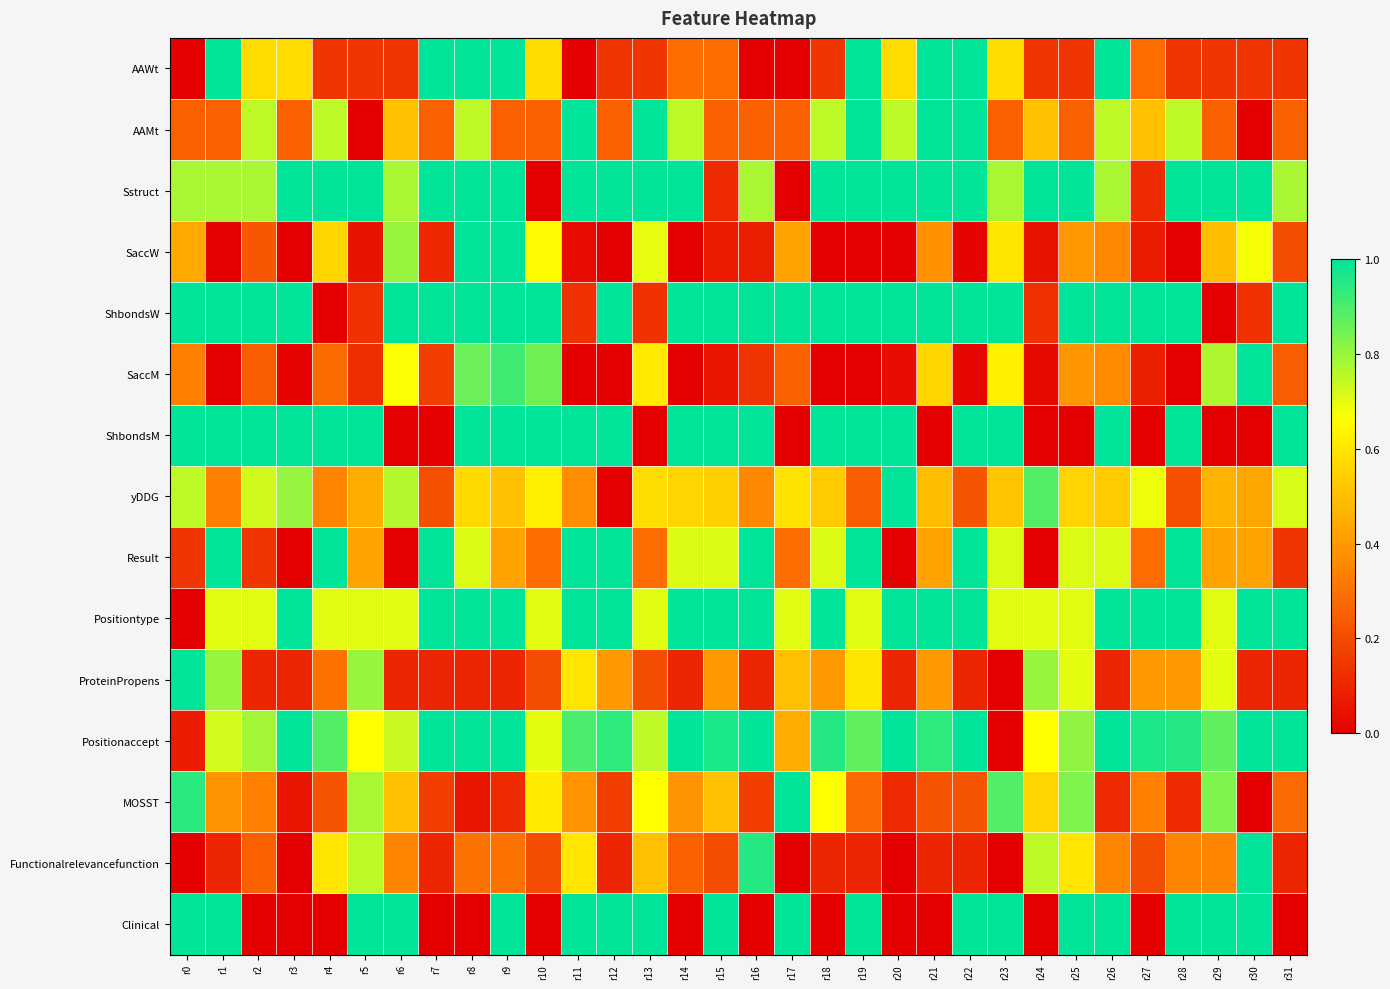

Which has a higher value, r19 or r27?

r19